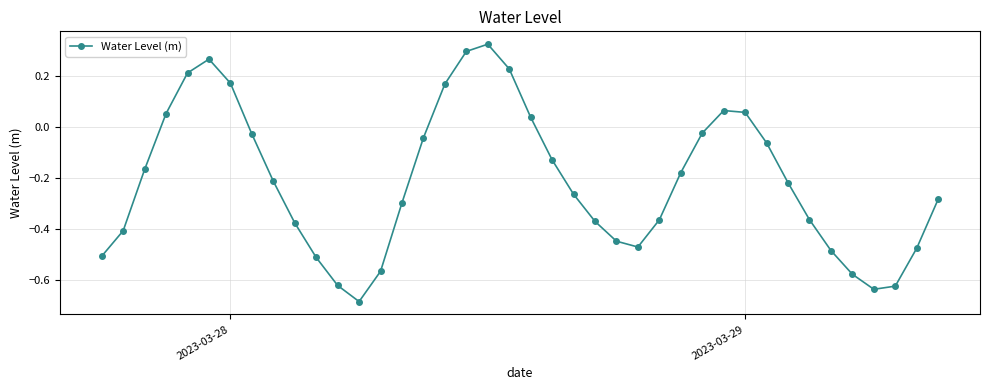

What is the difference between the maximum and minimum values?

1.0